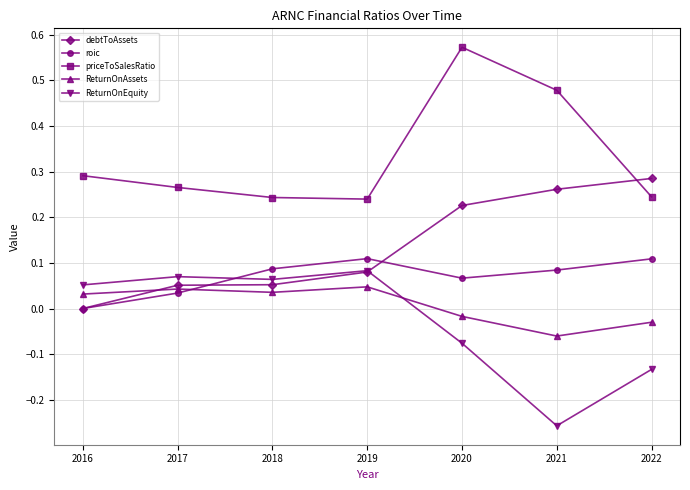

Where is ReturnOnEquity nearest to the value 0?

2016